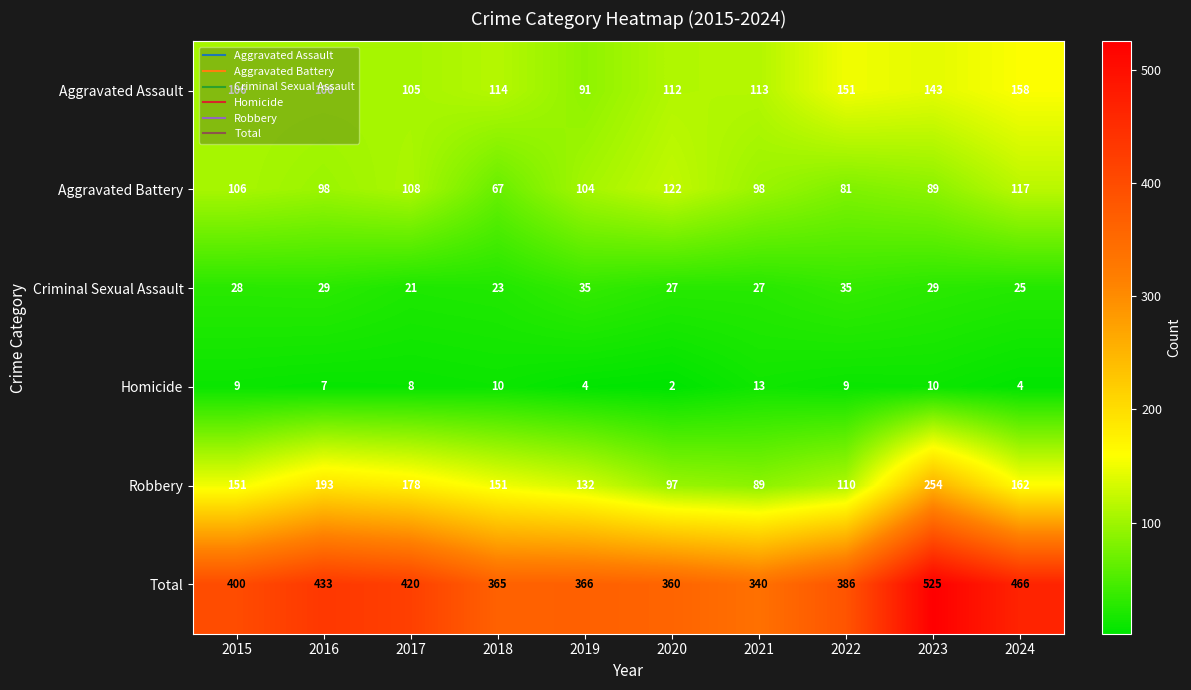

What is the difference between the maximum and minimum values in the Aggravated Assault series?

67